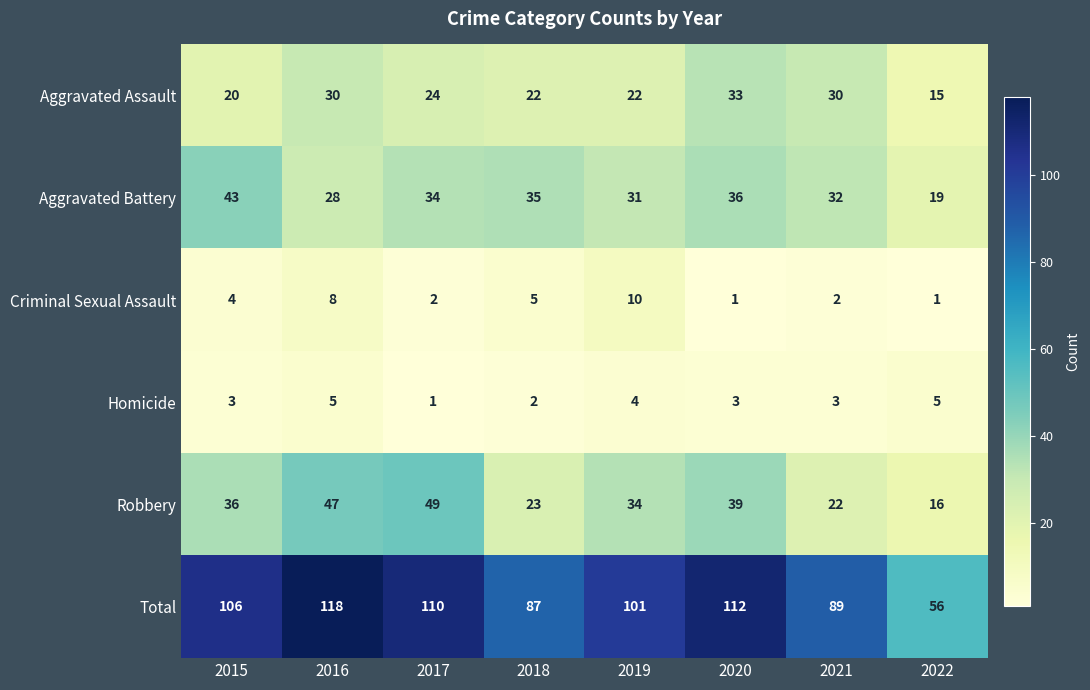

What is the spread (max minus min) of values at 2015?

103